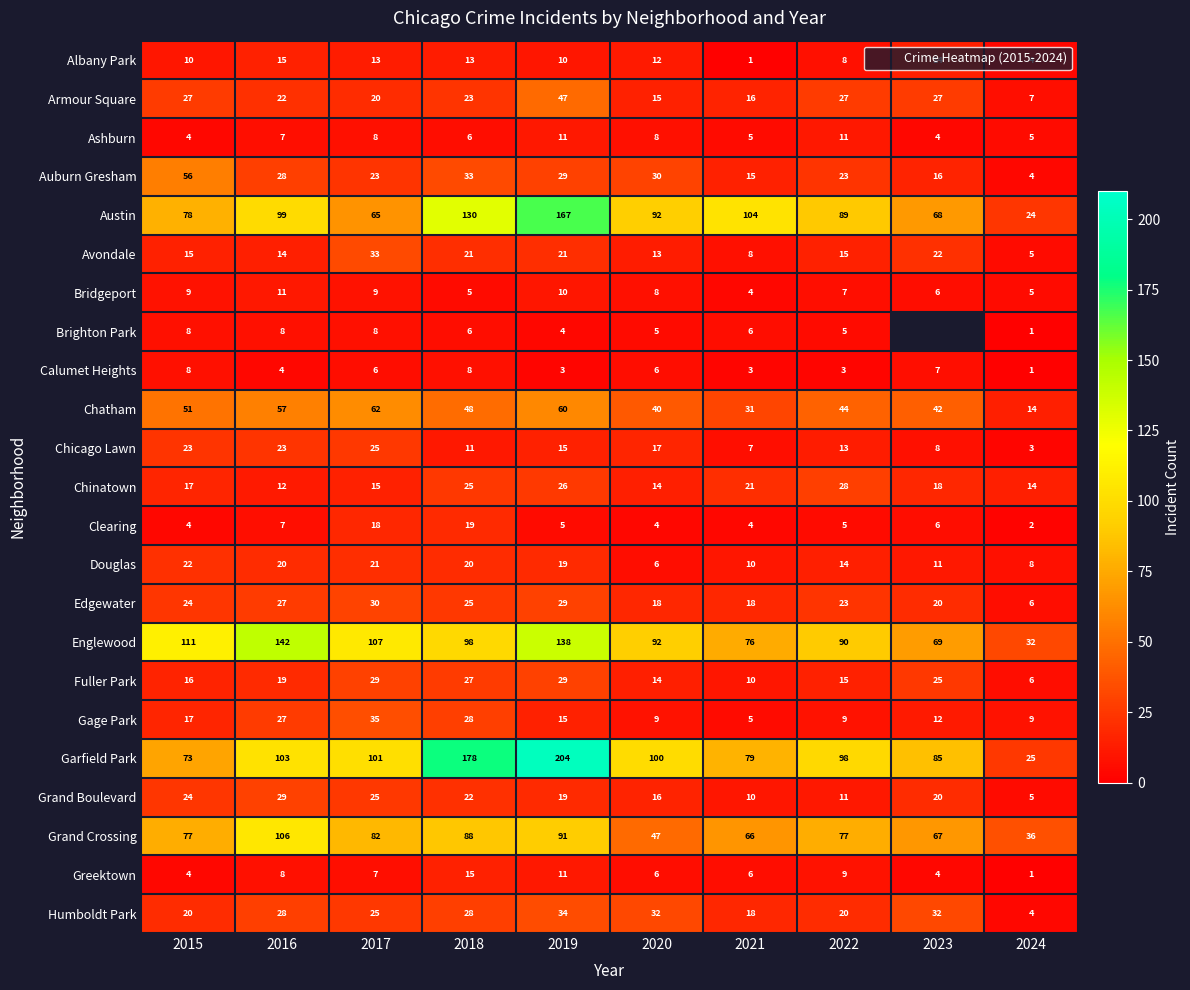

Is the value of Grand Boulevard at 2024 greater than the value of Englewood at 2017?

No